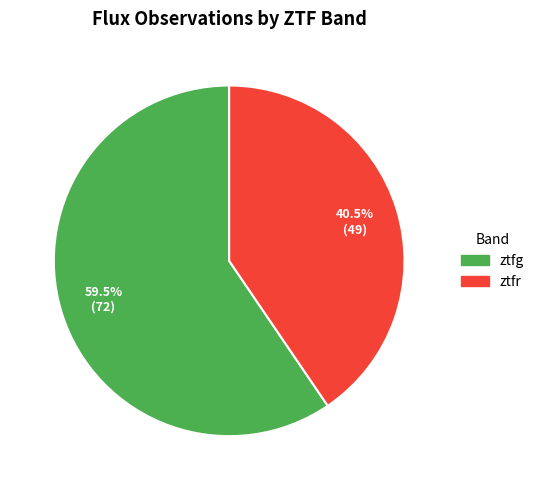

Which has a higher value, ztfg or ztfr?

ztfg